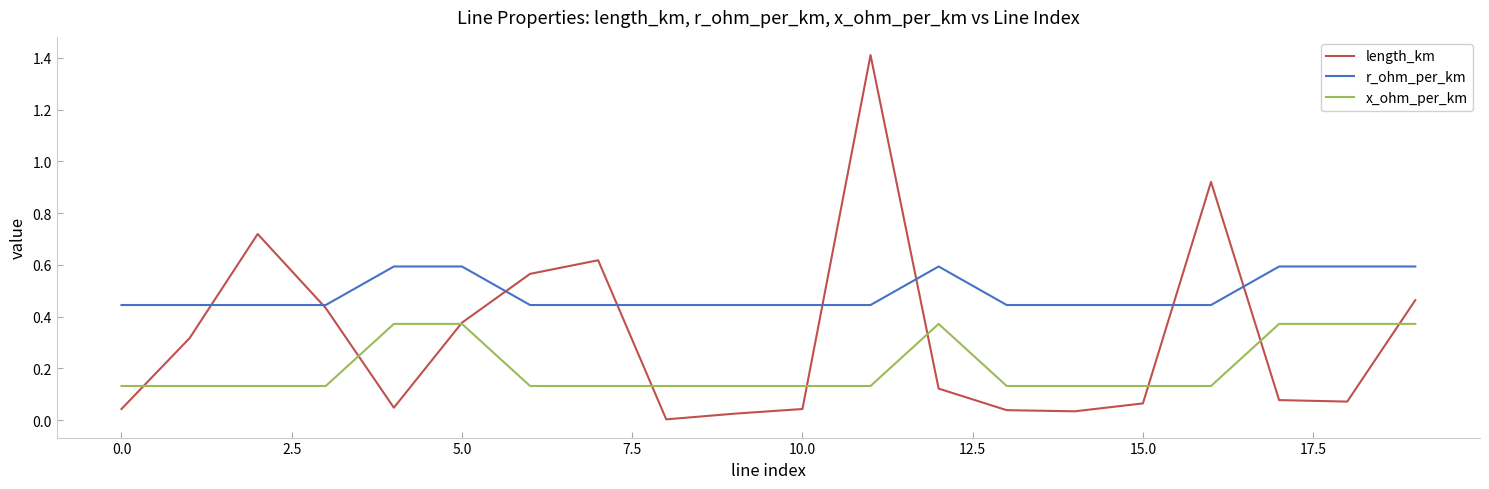

Which series has the largest total across all categories?

r_ohm_per_km